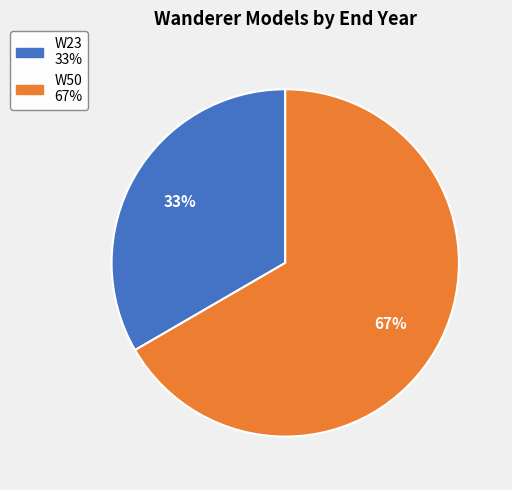

To the nearest percent, what is the average slice percentage?

50%